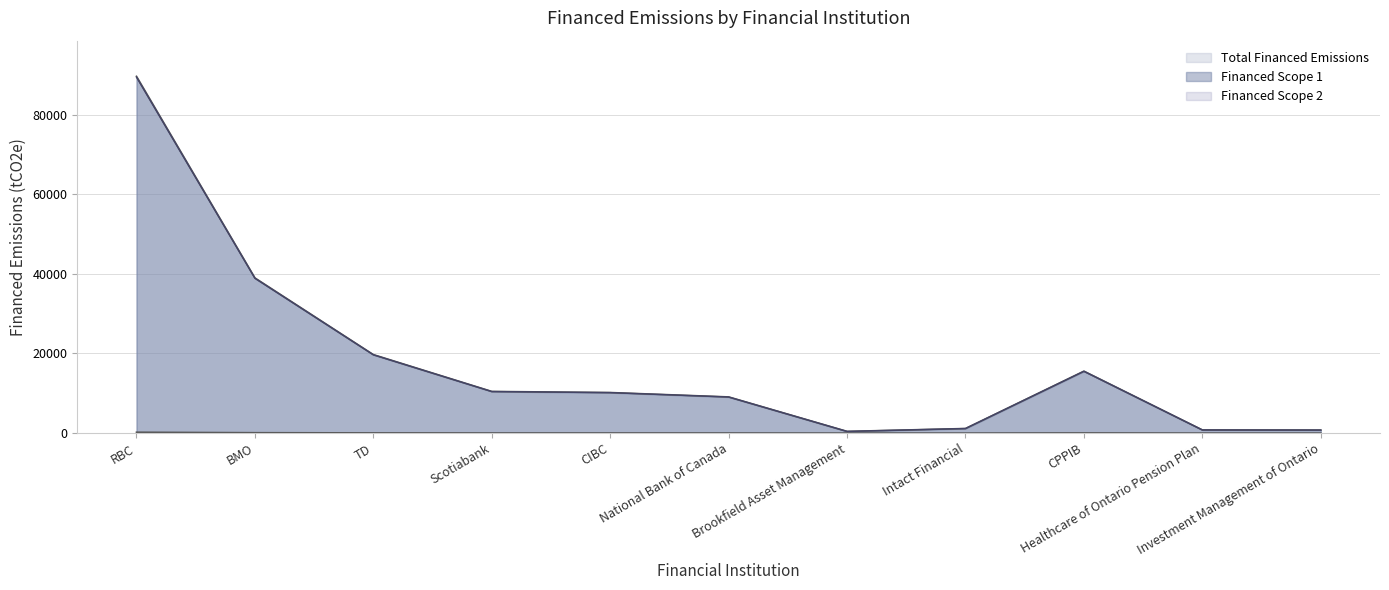

True or false: Financed Scope 1 and Total Financed Emissions intersect in this chart.

False